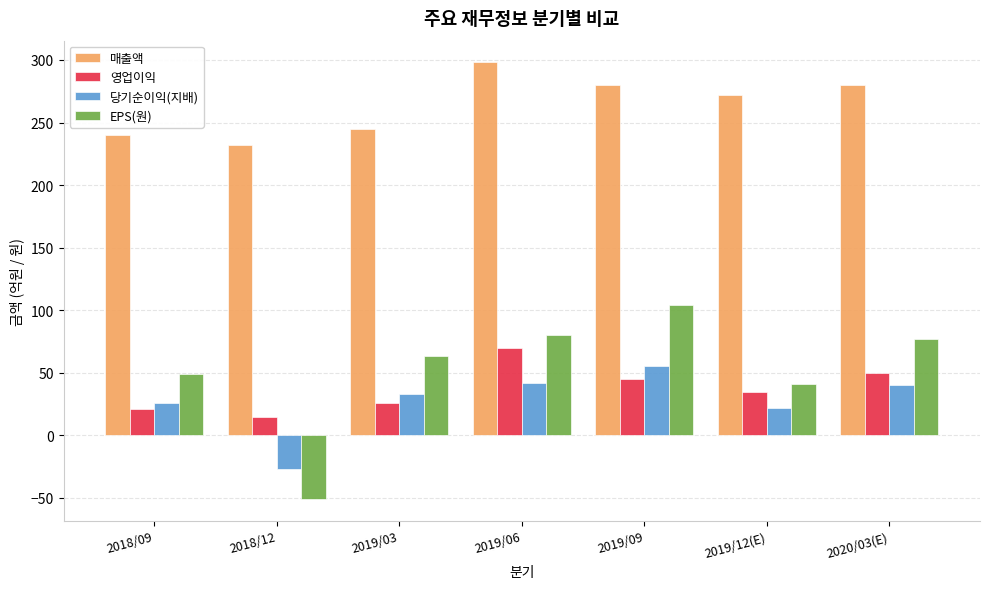

What is the approximate value of 당기순이익(지배) at 2018/12, to the nearest 5?

-25